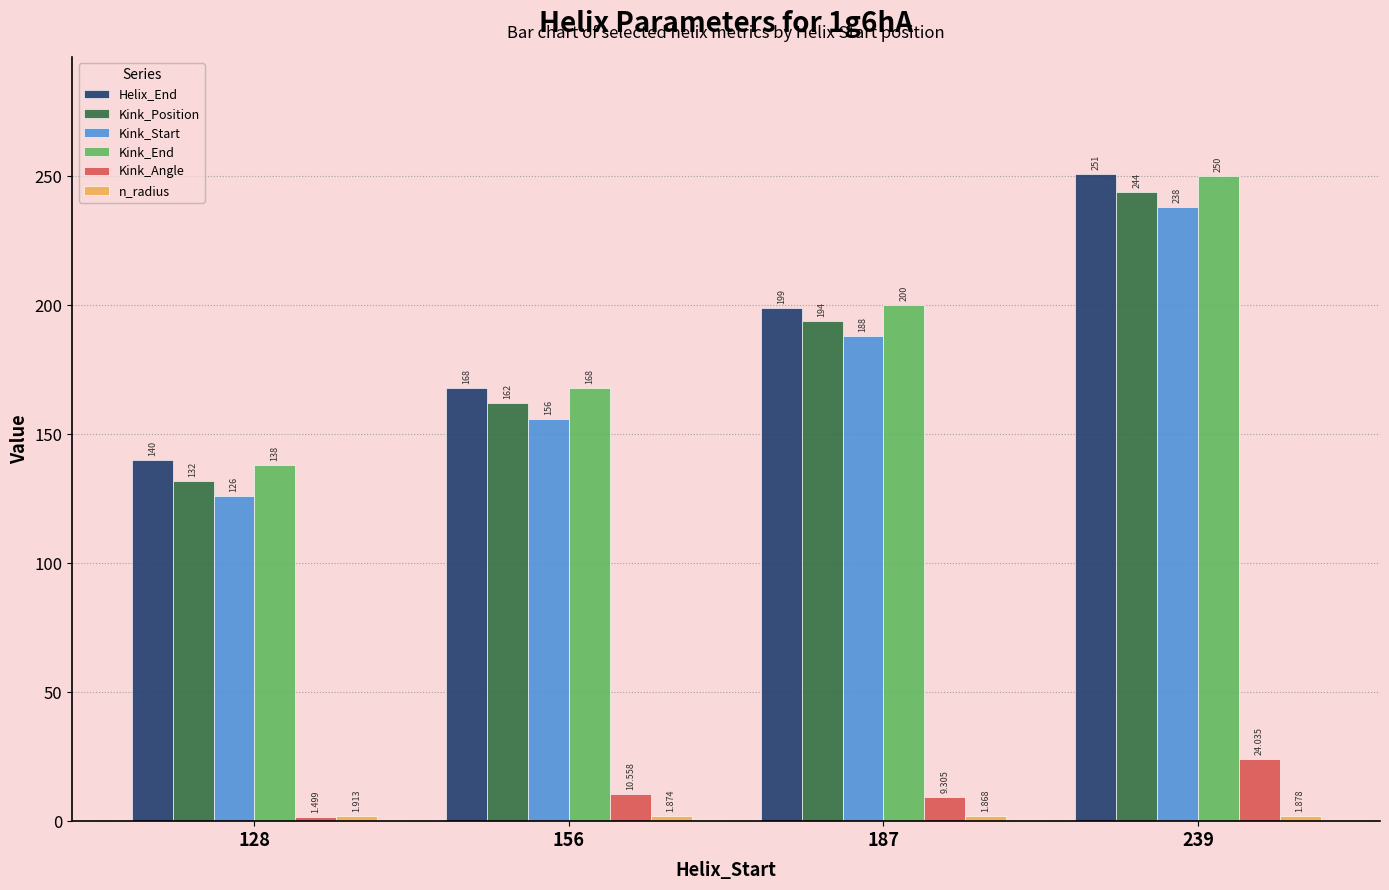

Which series changed the most between 156 and 239?

Helix_End